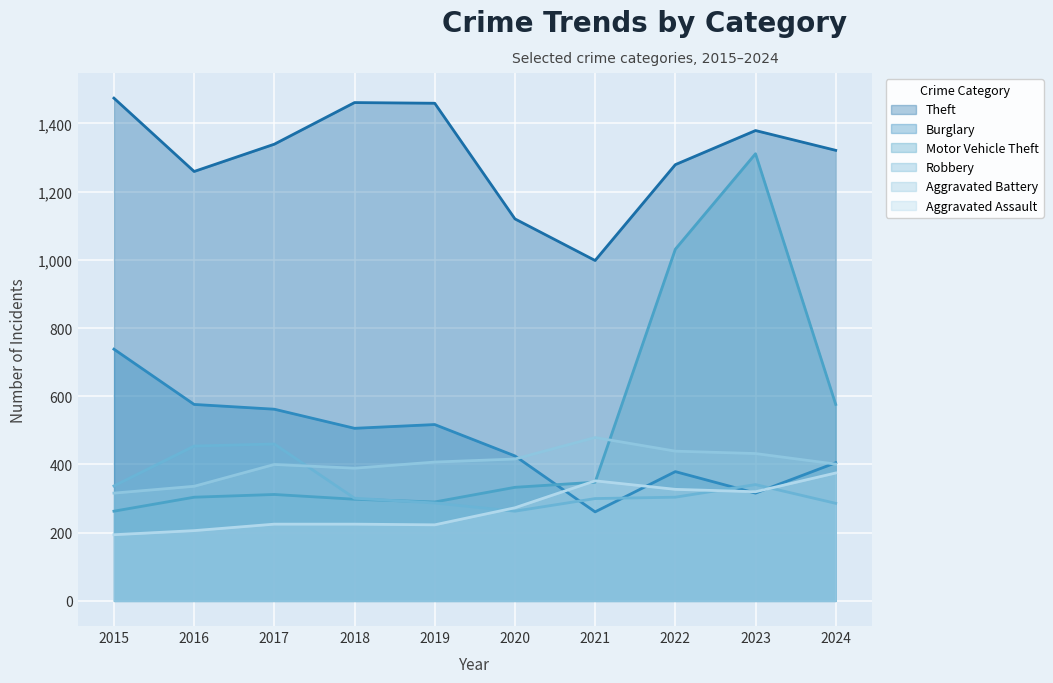

List the labels in order of Burglary value, smallest first.

2021, 2023, 2022, 2024, 2020, 2018, 2019, 2017, 2016, 2015